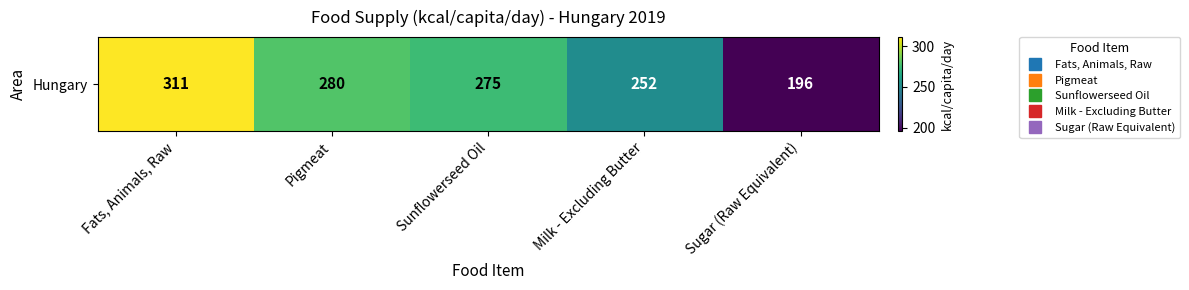

True or false: the data shows 275 at Sunflowerseed Oil.

True